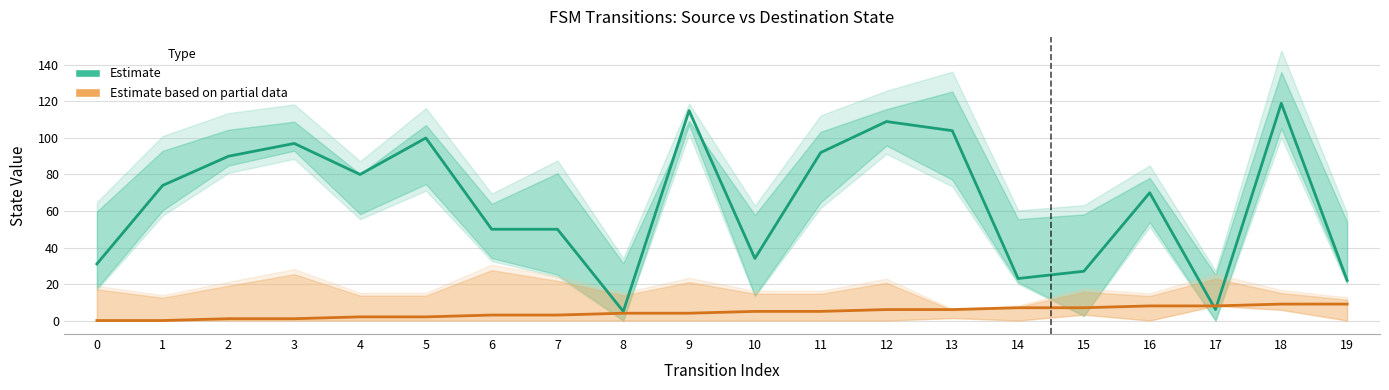

How many data points in Destination State (Estimate) are less than 74?

10